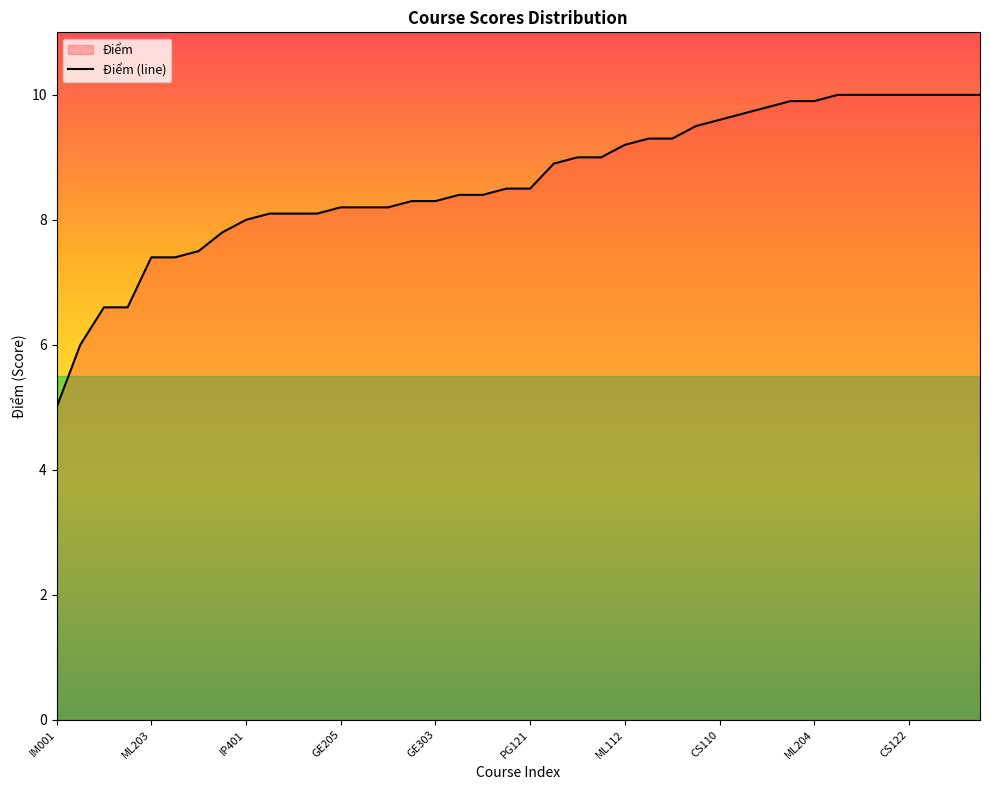

What is the difference between the second highest and second lowest values?

4.0